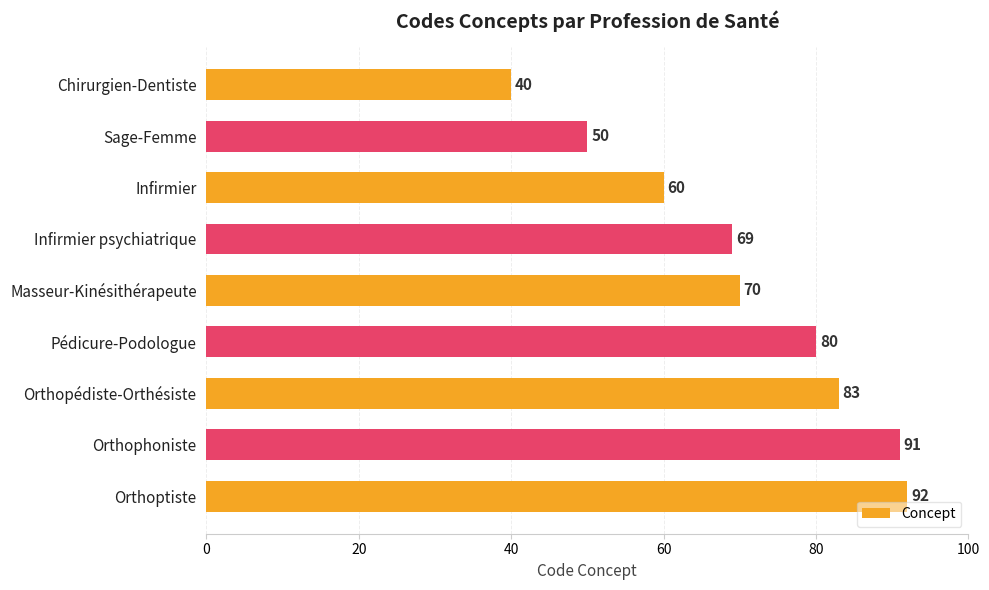

List the labels in order of value, smallest first.

Chirurgien-Dentiste, Sage-Femme, Infirmier, Infirmier psychiatrique, Masseur-Kinésithérapeute, Pédicure-Podologue, Orthopédiste-Orthésiste, Orthophoniste, Orthoptiste